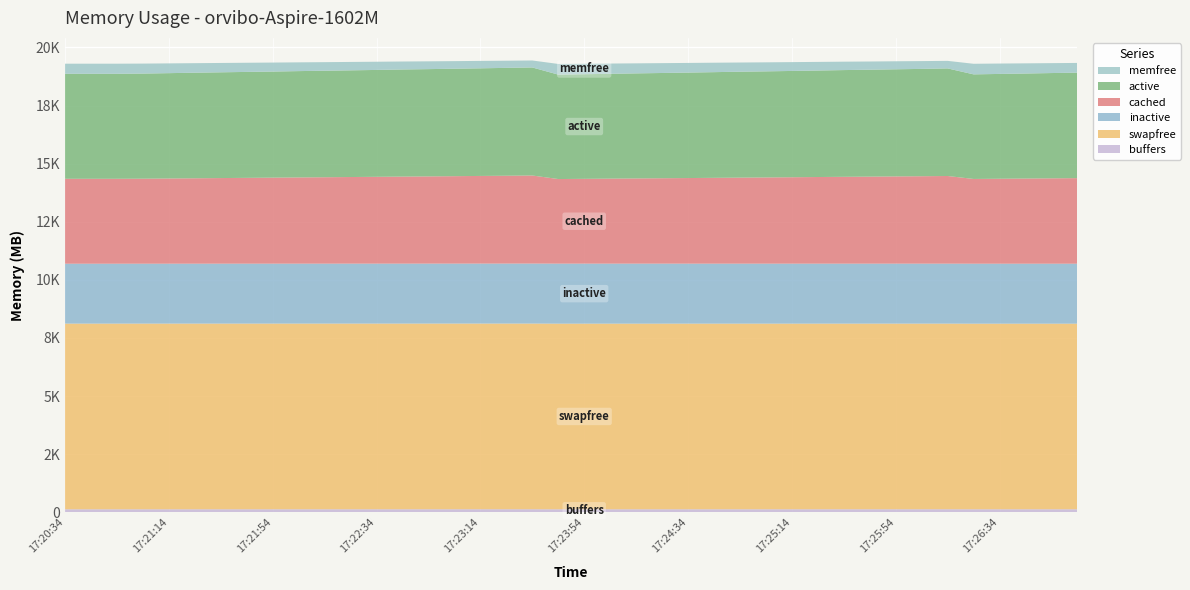

Reading left to right, extract all data points from this chart.

buffers: 17:20:34=129.7	17:20:44=129.7	17:20:54=129.7	17:21:04=129.8	17:21:14=129.9	17:21:24=130.1	17:21:34=130.2	17:21:44=130.4	17:21:54=130.5	17:22:04=130.6	17:22:14=130.7	17:22:24=130.8	17:22:34=130.9	17:22:44=131.0	17:22:54=131.2	17:23:04=131.3	17:23:14=131.5	17:23:24=131.6	17:23:34=131.6	17:23:44=129.7	17:23:54=129.8	17:24:04=130.0	17:24:14=130.2	17:24:24=130.3	17:24:34=130.5	17:24:44=130.6	17:24:54=130.6	17:25:04=130.7	17:25:14=130.9	17:25:24=130.9	17:25:34=131.1	17:25:44=131.2	17:25:54=131.3	17:26:04=131.3	17:26:14=131.5	17:26:24=130.6	17:26:34=130.9	17:26:44=131.0	17:26:54=131.1	17:27:04=131.2
swapfree: 17:20:34=7988.1	17:20:44=7988.1	17:20:54=7988.1	17:21:04=7988.1	17:21:14=7988.1	17:21:24=7988.1	17:21:34=7988.1	17:21:44=7988.1	17:21:54=7988.1	17:22:04=7988.1	17:22:14=7988.1	17:22:24=7988.1	17:22:34=7988.1	17:22:44=7988.1	17:22:54=7988.1	17:23:04=7988.1	17:23:14=7988.1	17:23:24=7988.1	17:23:34=7988.1	17:23:44=7985.9	17:23:54=7985.9	17:24:04=7985.9	17:24:14=7985.9	17:24:24=7985.9	17:24:34=7985.9	17:24:44=7985.9	17:24:54=7985.9	17:25:04=7985.9	17:25:14=7985.9	17:25:24=7985.9	17:25:34=7985.9	17:25:44=7985.9	17:25:54=7985.9	17:26:04=7985.9	17:26:14=7985.9	17:26:24=7984.0	17:26:34=7984.0	17:26:44=7984.0	17:26:54=7984.0	17:27:04=7984.0
inactive: 17:20:34=2576.9	17:20:44=2576.9	17:20:54=2576.9	17:21:04=2577.0	17:21:14=2577.2	17:21:24=2577.5	17:21:34=2577.6	17:21:44=2577.8	17:21:54=2578.0	17:22:04=2578.2	17:22:14=2578.4	17:22:24=2578.5	17:22:34=2578.6	17:22:44=2578.8	17:22:54=2579.2	17:23:04=2579.4	17:23:14=2579.9	17:23:24=2580.4	17:23:34=2581.0	17:23:44=2582.1	17:23:54=2582.3	17:24:04=2582.3	17:24:14=2582.0	17:24:24=2581.7	17:24:34=2580.6	17:24:44=2580.4	17:24:54=2580.3	17:25:04=2580.1	17:25:14=2580.0	17:25:24=2580.0	17:25:34=2580.0	17:25:44=2579.8	17:25:54=2580.0	17:26:04=2579.8	17:26:14=2579.6	17:26:24=2580.3	17:26:34=2580.3	17:26:44=2579.9	17:26:54=2579.9	17:27:04=2579.7
cached: 17:20:34=3654.0	17:20:44=3654.0	17:20:54=3654.0	17:21:04=3657.6	17:21:14=3666.2	17:21:24=3674.8	17:21:34=3683.6	17:21:44=3692.3	17:21:54=3701.0	17:22:04=3709.8	17:22:14=3718.1	17:22:24=3727.0	17:22:34=3736.1	17:22:44=3745.4	17:22:54=3753.3	17:23:04=3762.0	17:23:14=3771.5	17:23:24=3779.9	17:23:34=3789.0	17:23:44=3639.8	17:23:54=3648.5	17:24:04=3657.4	17:24:14=3665.7	17:24:24=3674.5	17:24:34=3683.4	17:24:44=3692.6	17:24:54=3701.6	17:25:04=3709.5	17:25:14=3718.3	17:25:24=3727.7	17:25:34=3736.6	17:25:44=3744.8	17:25:54=3753.9	17:26:04=3761.9	17:26:14=3771.5	17:26:24=3646.6	17:26:34=3655.5	17:26:44=3664.5	17:26:54=3673.3	17:27:04=3681.9
active: 17:20:34=4516.4	17:20:44=4516.4	17:20:54=4516.4	17:21:04=4522.9	17:21:14=4531.9	17:21:24=4542.0	17:21:34=4550.2	17:21:44=4557.7	17:21:54=4564.3	17:22:04=4574.6	17:22:14=4582.4	17:22:24=4590.1	17:22:34=4597.7	17:22:44=4608.1	17:22:54=4614.7	17:23:04=4623.1	17:23:14=4630.2	17:23:24=4640.3	17:23:34=4648.4	17:23:44=4493.1	17:23:54=4500.8	17:24:04=4509.1	17:24:14=4519.8	17:24:24=4527.7	17:24:34=4537.7	17:24:44=4546.6	17:24:54=4557.1	17:25:04=4564.4	17:25:14=4572.9	17:25:24=4581.9	17:25:34=4591.8	17:25:44=4599.8	17:25:54=4608.5	17:26:04=4617.2	17:26:14=4628.8	17:26:24=4499.6	17:26:34=4508.9	17:26:44=4518.0	17:26:54=4529.2	17:27:04=4537.5
memfree: 17:20:34=435.0	17:20:44=435.1	17:20:54=435.1	17:21:04=429.2	17:21:14=420.1	17:21:24=410.3	17:21:34=401.9	17:21:44=394.3	17:21:54=387.1	17:22:04=376.9	17:22:14=368.8	17:22:24=361.4	17:22:34=353.2	17:22:44=342.9	17:22:54=335.6	17:23:04=326.6	17:23:14=319.1	17:23:24=308.3	17:23:34=300.3	17:23:44=458.5	17:23:54=450.1	17:24:04=442.1	17:24:14=431.7	17:24:24=424.1	17:24:34=414.9	17:24:44=406.4	17:24:54=395.6	17:25:04=388.3	17:25:14=380.1	17:25:24=371.0	17:25:34=361.7	17:25:44=352.9	17:25:54=344.6	17:26:04=336.0	17:26:14=324.4	17:26:24=455.7	17:26:34=447.1	17:26:44=437.7	17:26:54=426.7	17:27:04=418.6